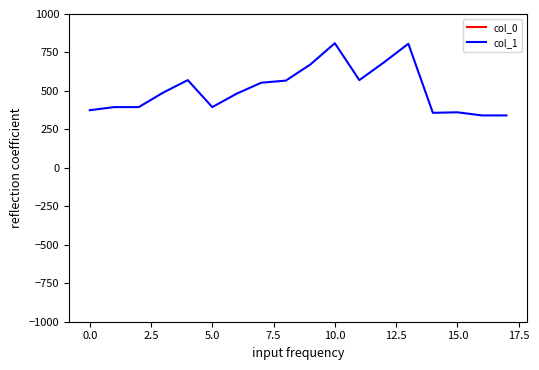

What is the sum of all col_1 values?

9166.5